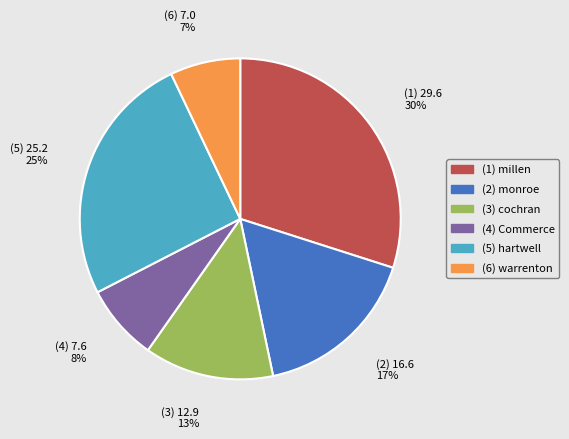

Between (5) hartwell and (1) millen, which is larger?

(1) millen